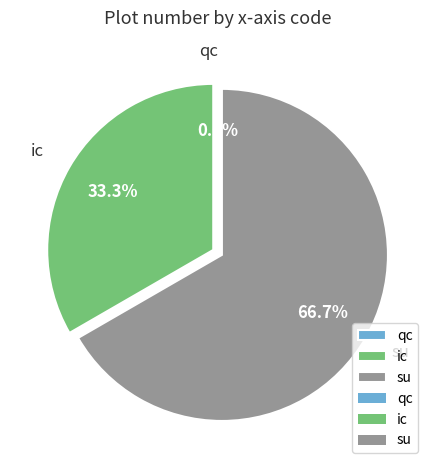

Is it true that su is 67% of the pie?

True